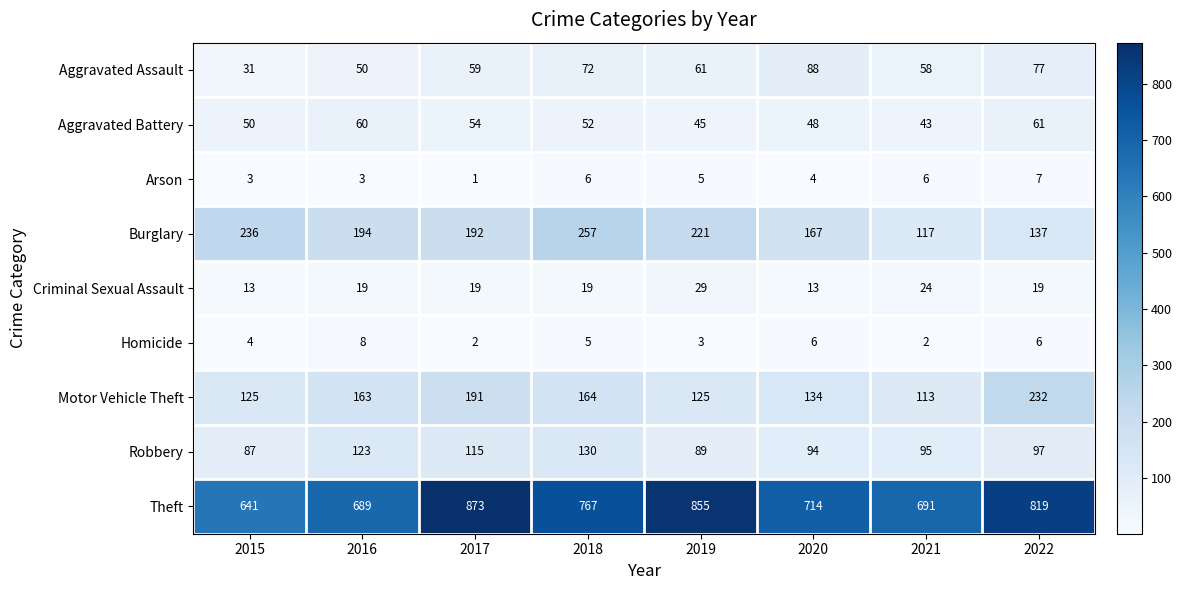

Which series has the widest spread of values?

Theft